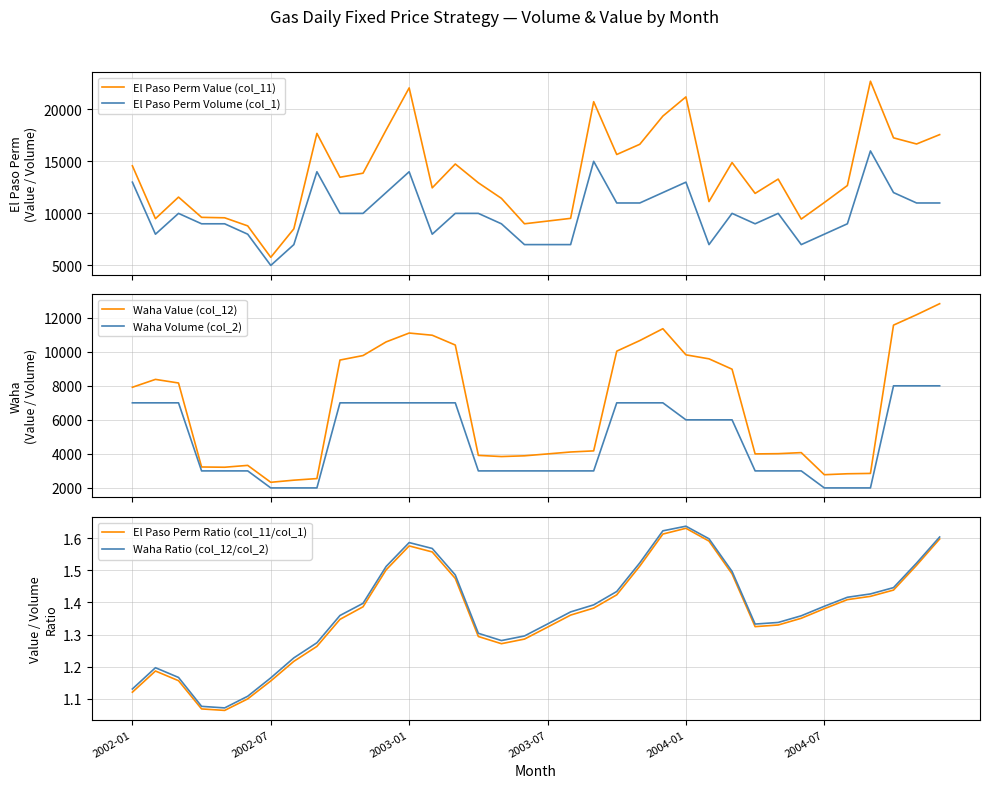

What is the value of the El Paso Perm Value (col_11) point at the 31st from the left?

11042.7